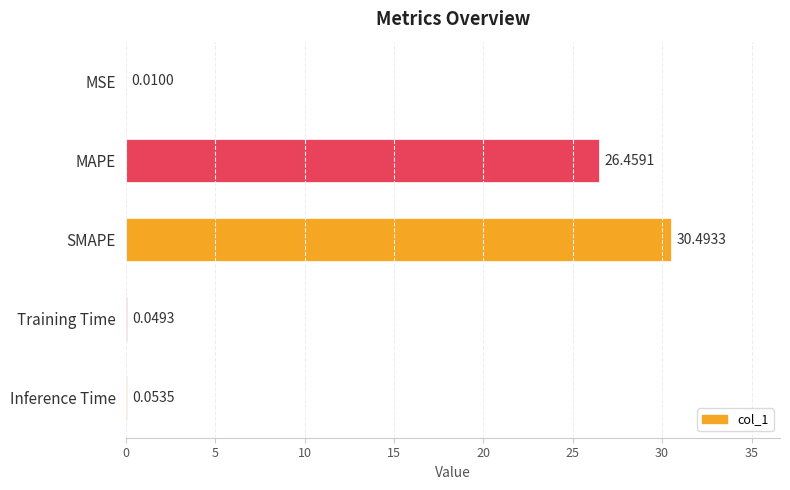

Between MSE and Training Time, which is larger?

Training Time